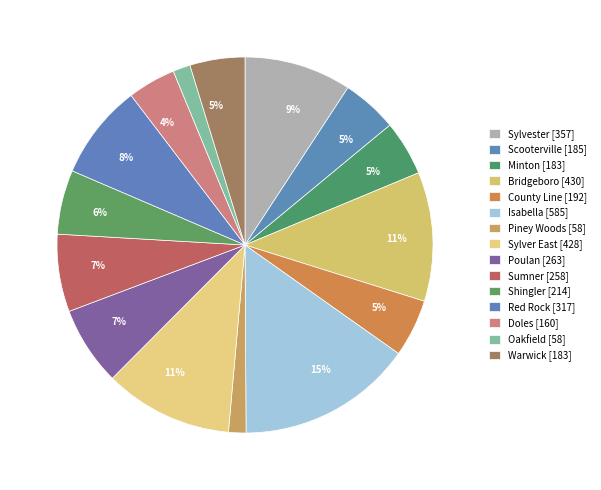

How many slices are in this pie chart?

15